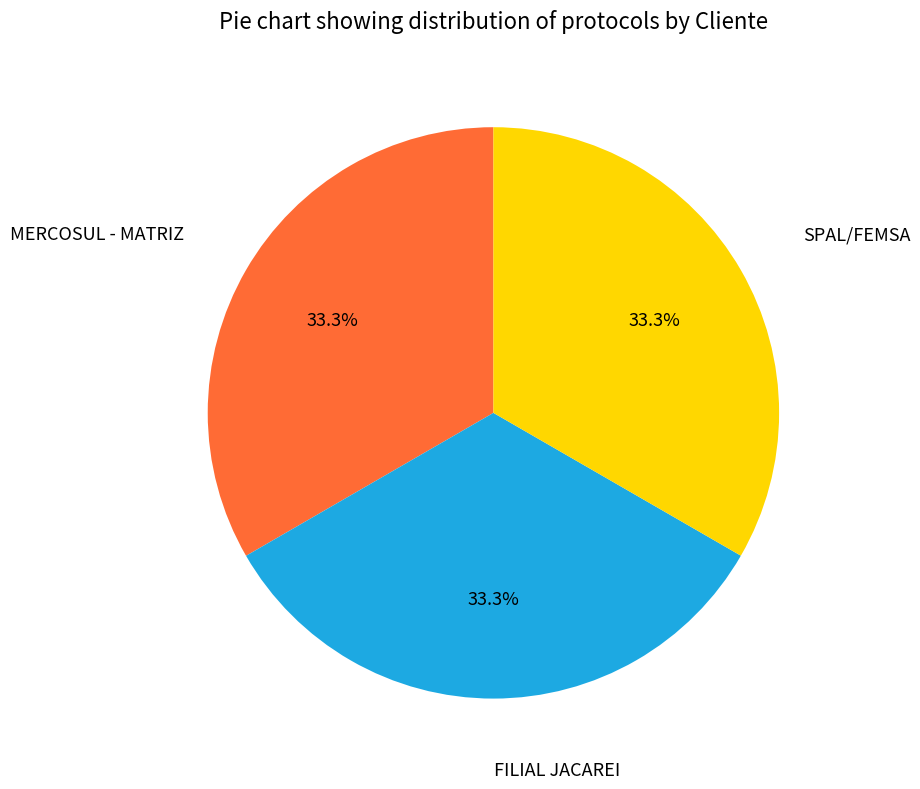

Is the sum of FILIAL JACAREI and SPAL/FEMSA greater than half?

Yes